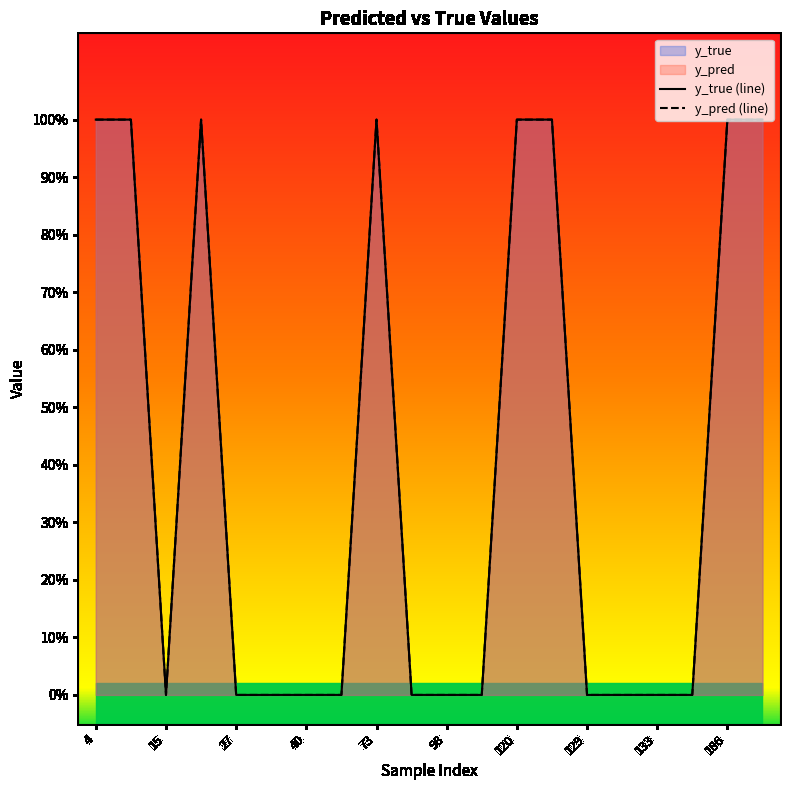

Which has a higher value, 186 or 129?

186